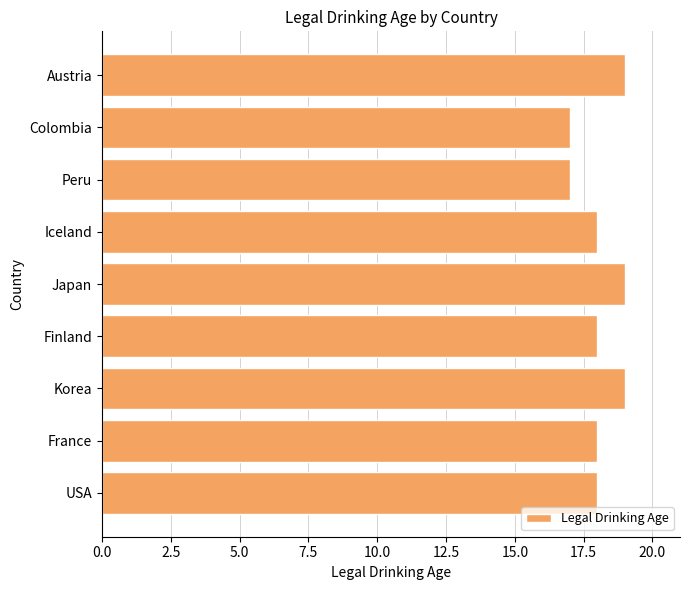

Is it true that the value at USA is 25?

False